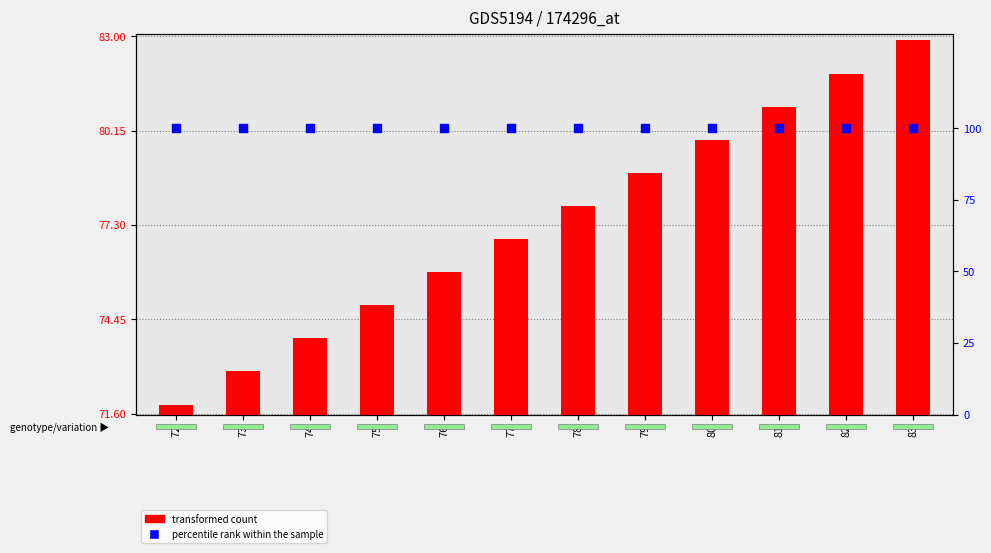

Is the value of percentile rank within the sample at 77 greater than the value of transformed count at 81?

Yes